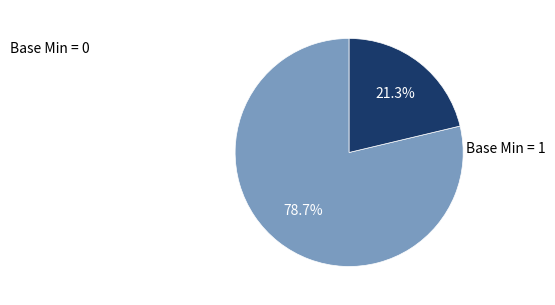

Count the number of slices in the pie.

2